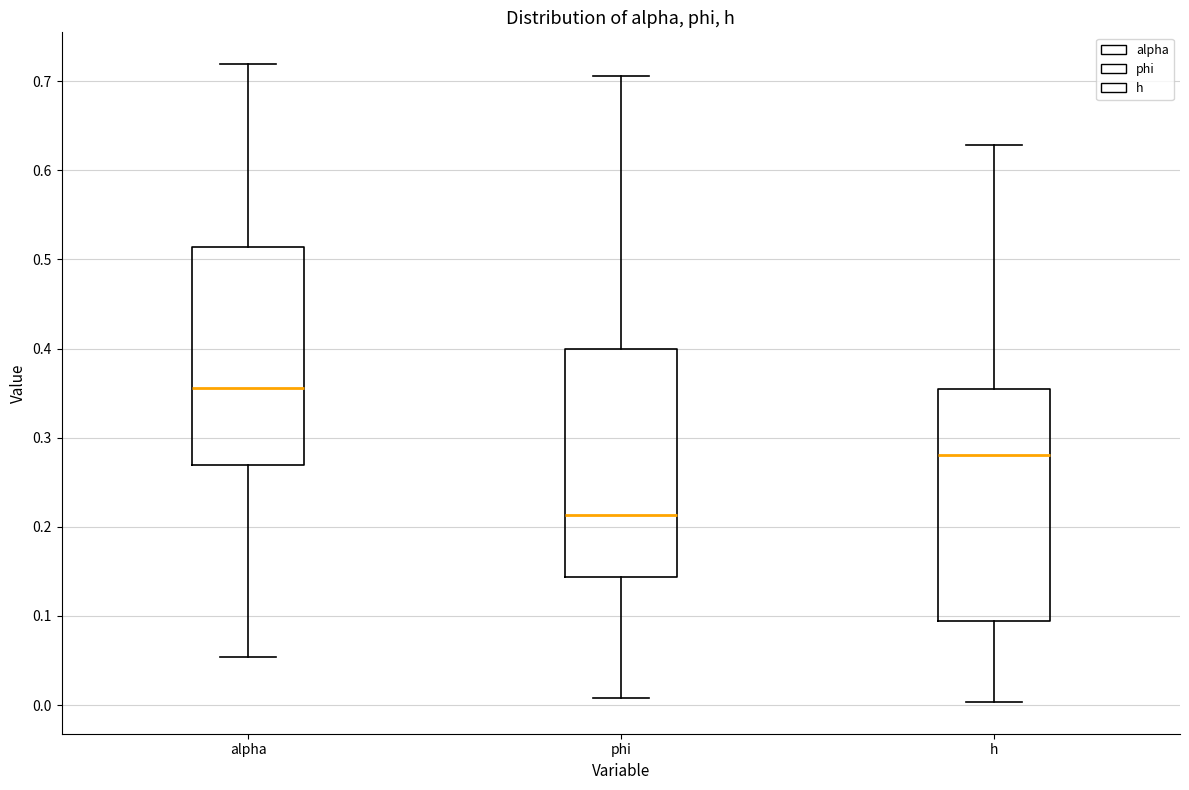

Where does the median line of the box for h sit on the y-axis? The values are not printed on the chart, so give them approximately, as read against the axis.

0.28